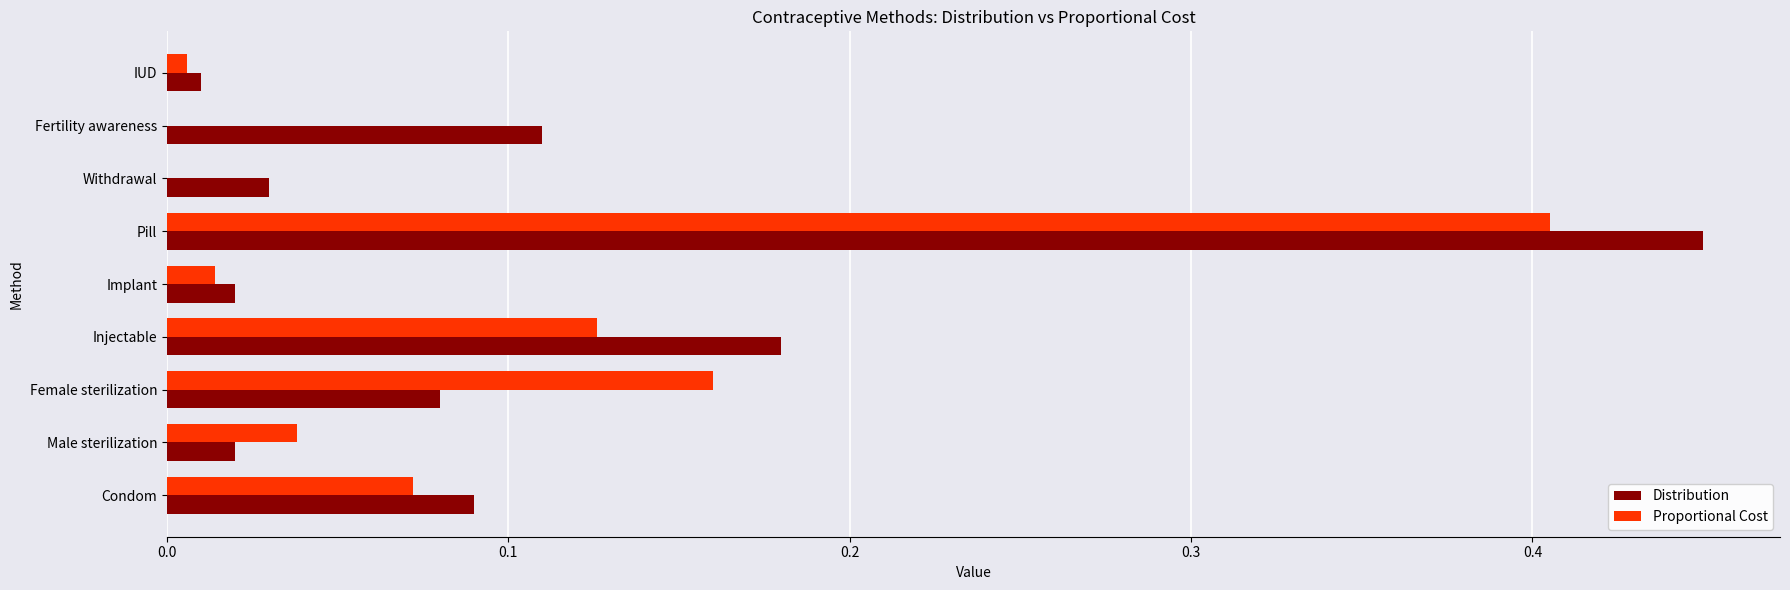

Is the value of Distribution at Pill greater than the value of Proportional Cost at Pill?

Yes